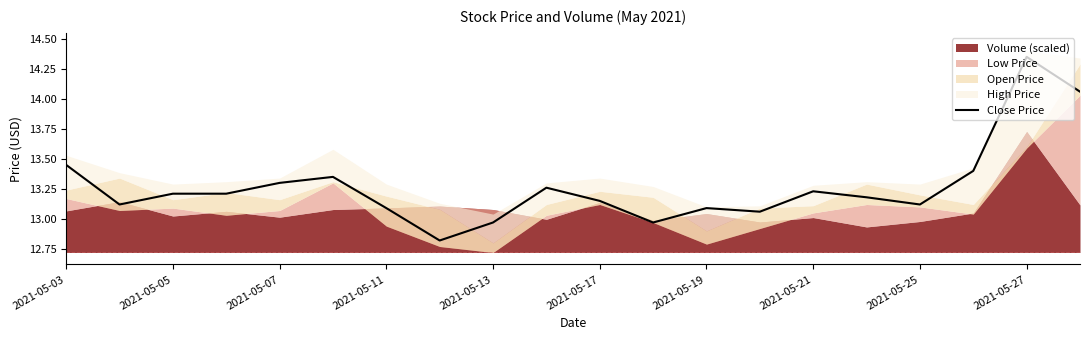

At which label does Close Price first exceed 13?

2021-05-03